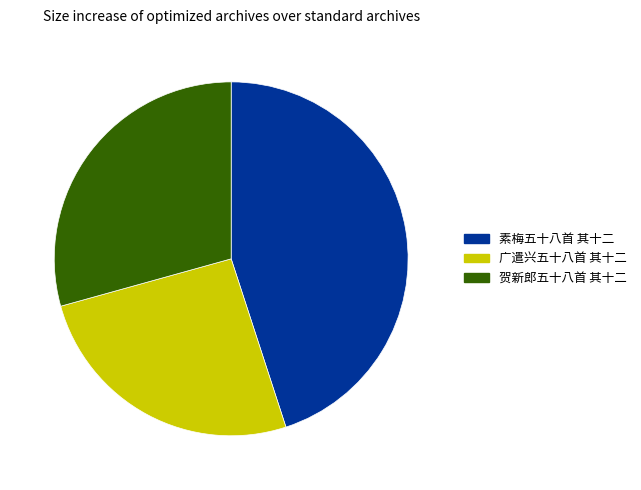

Combined, do 贺新郎五十八首 其十二 and 素梅五十八首 其十二 account for over 50%?

Yes